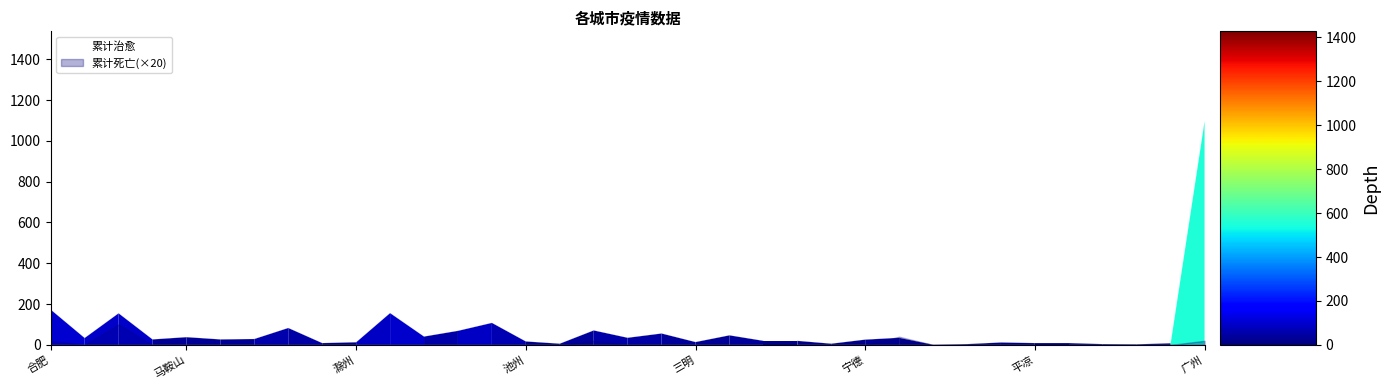

Reading left to right, list all the values displayed in this chart.

173	34	155	27	38	27	29	83	9	13	156	41	69	108	17	6	71	35	56	14	47	20	20	6	26	35	1	4	12	9	9	4	3	8	1098